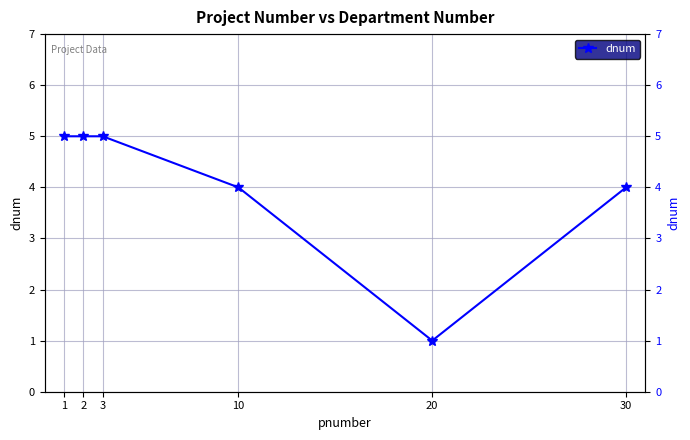

What is the difference between the values at 20 and 3?

4